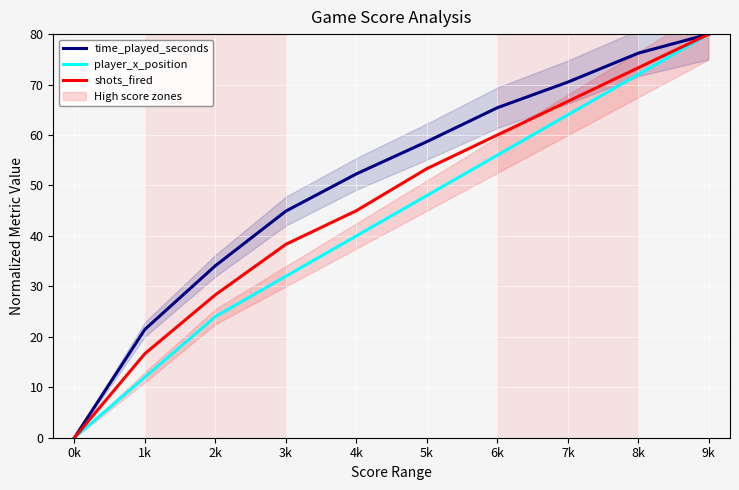

What is the value of the player_x_position point at the 3rd from the left?

24.0